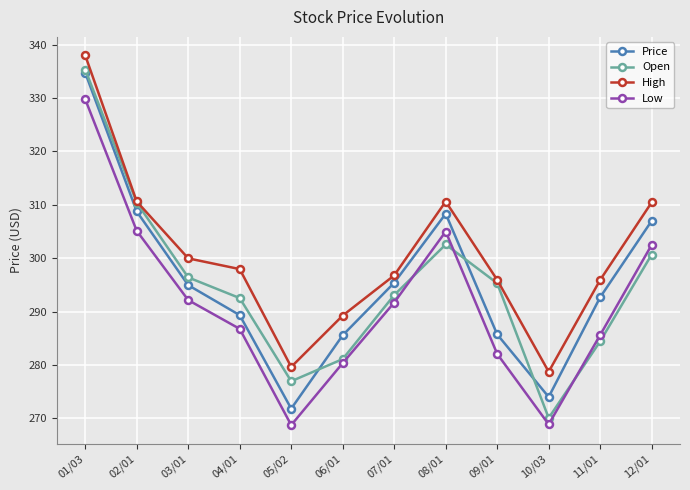

True or false: Open has a value of 284.4 at 11/01.

True